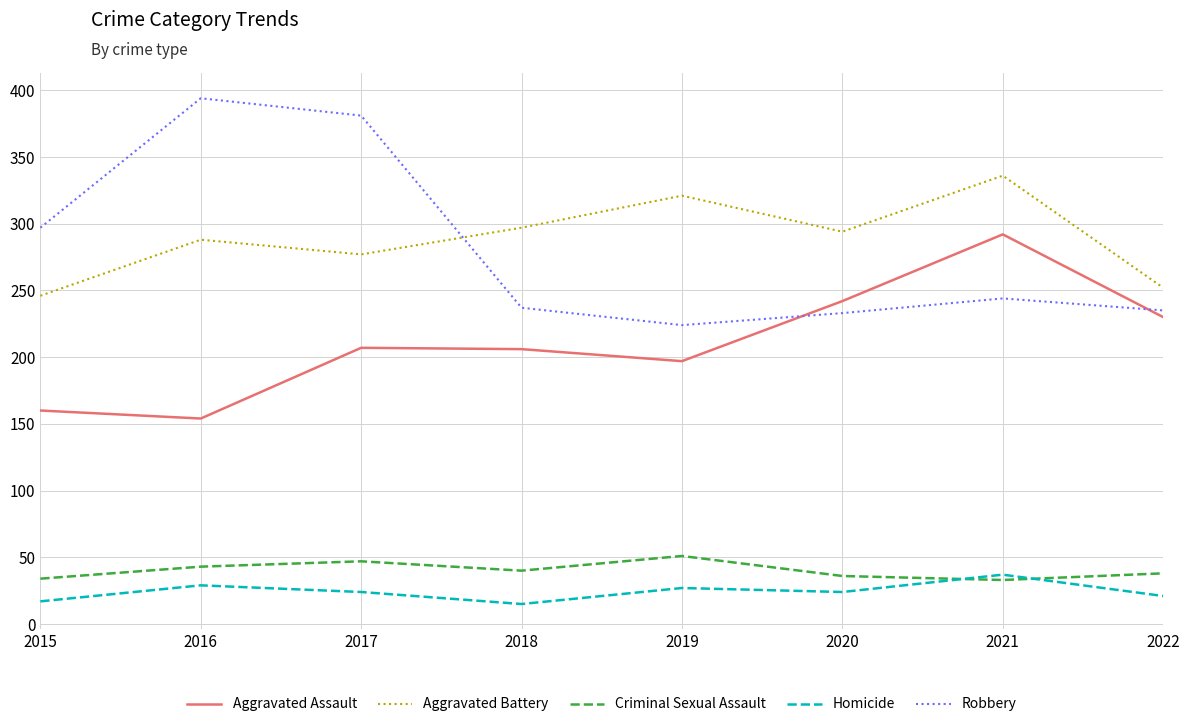

What is the total value across all series at 2022?

776